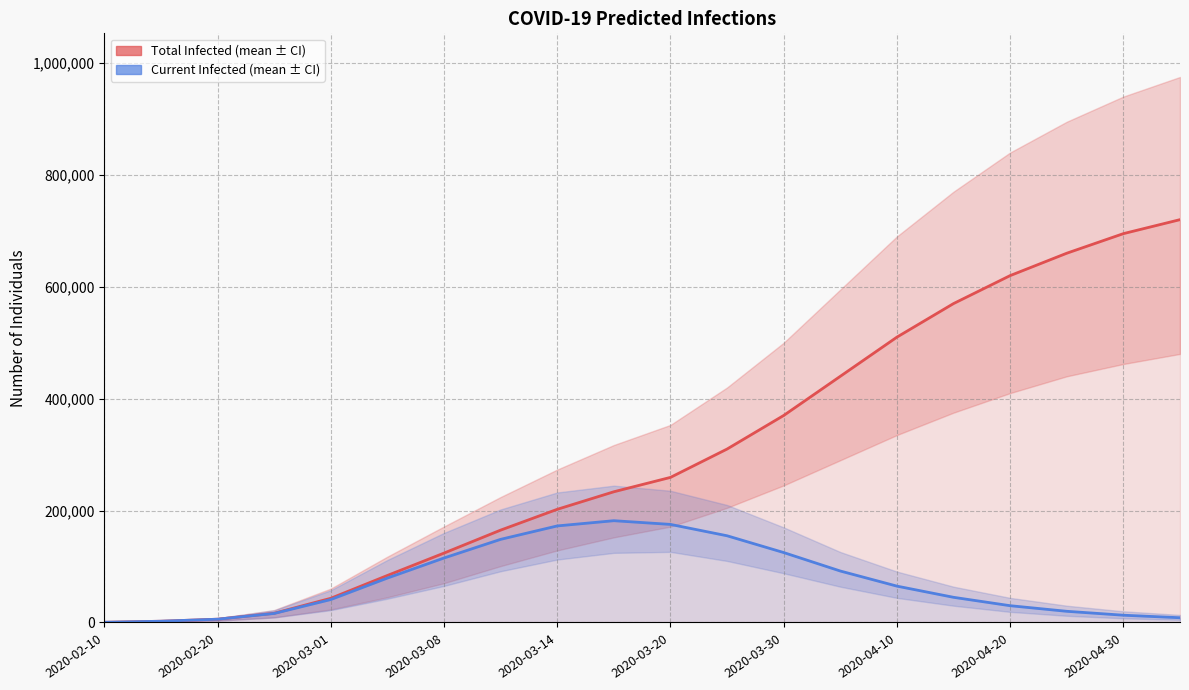

True or false: predicted_total_infected_mean and predicted_current_infected_mean cross at least once.

False